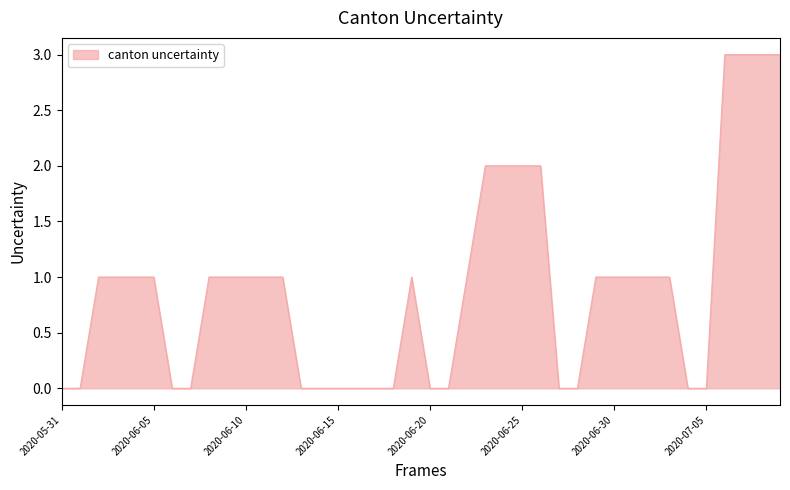

What is the greatest value displayed?

3